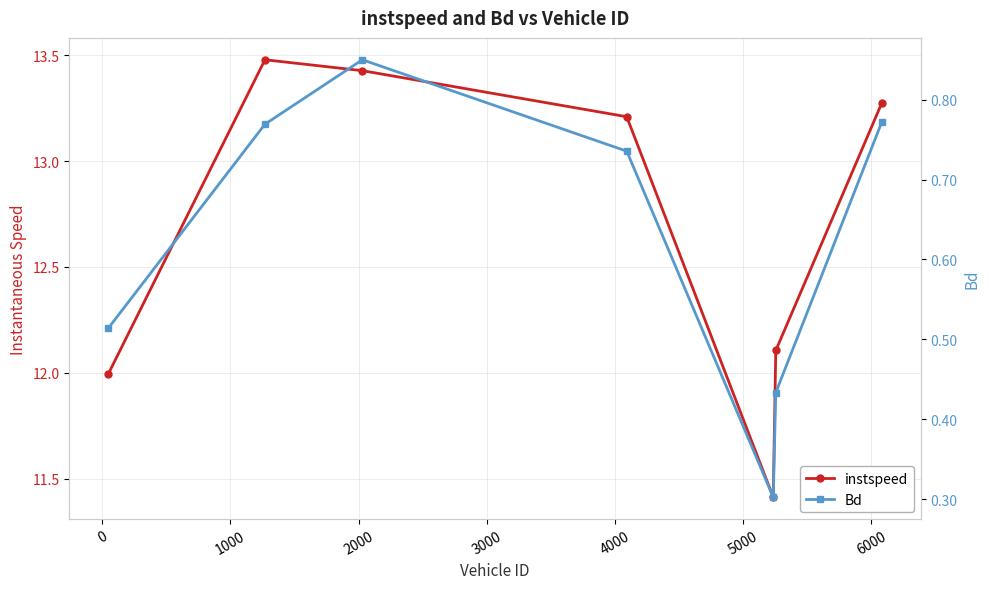

How many values in the instspeed series are below 13?

3